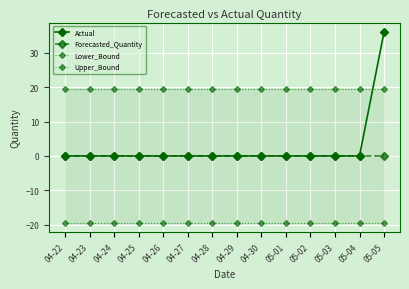

What is the highest value of the Upper_Bound series?

19.4